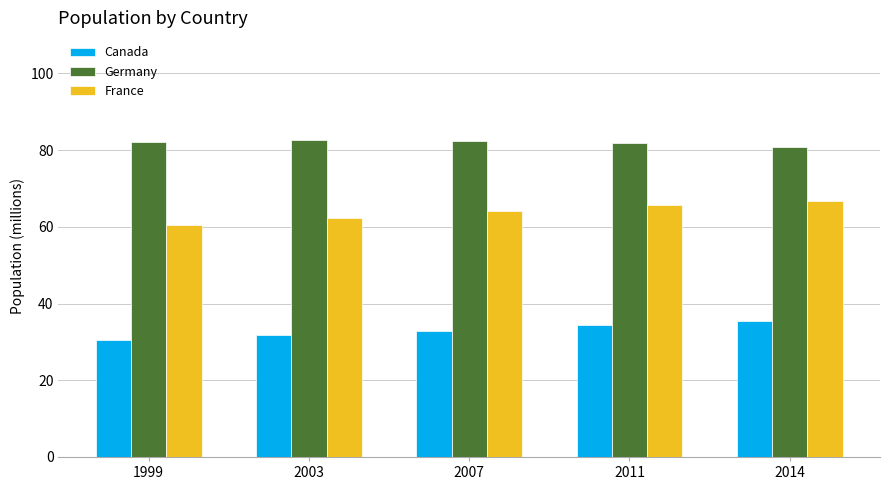

What is the value of the Germany bar at the 3rd from the left?

82.3